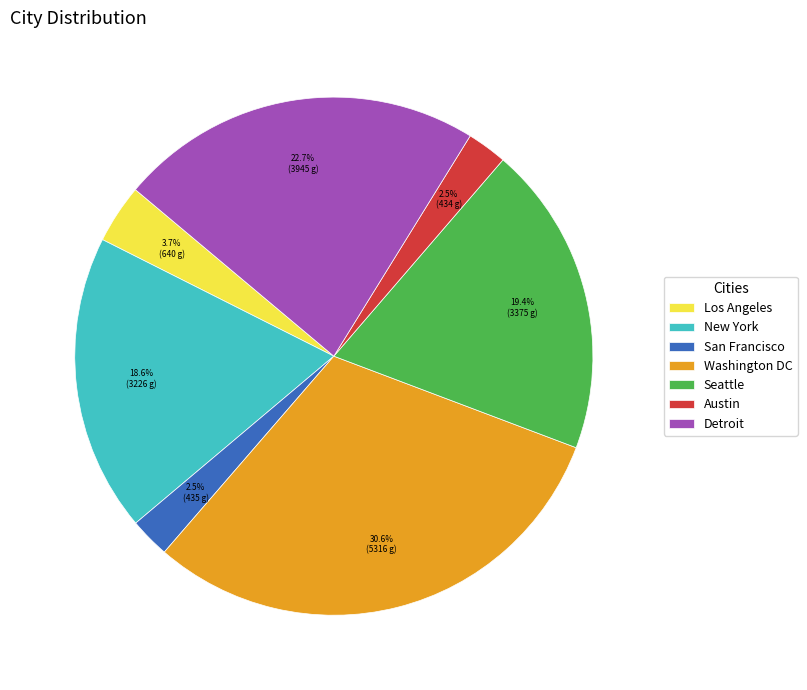

Is it true that Washington DC is 39% of the pie?

False